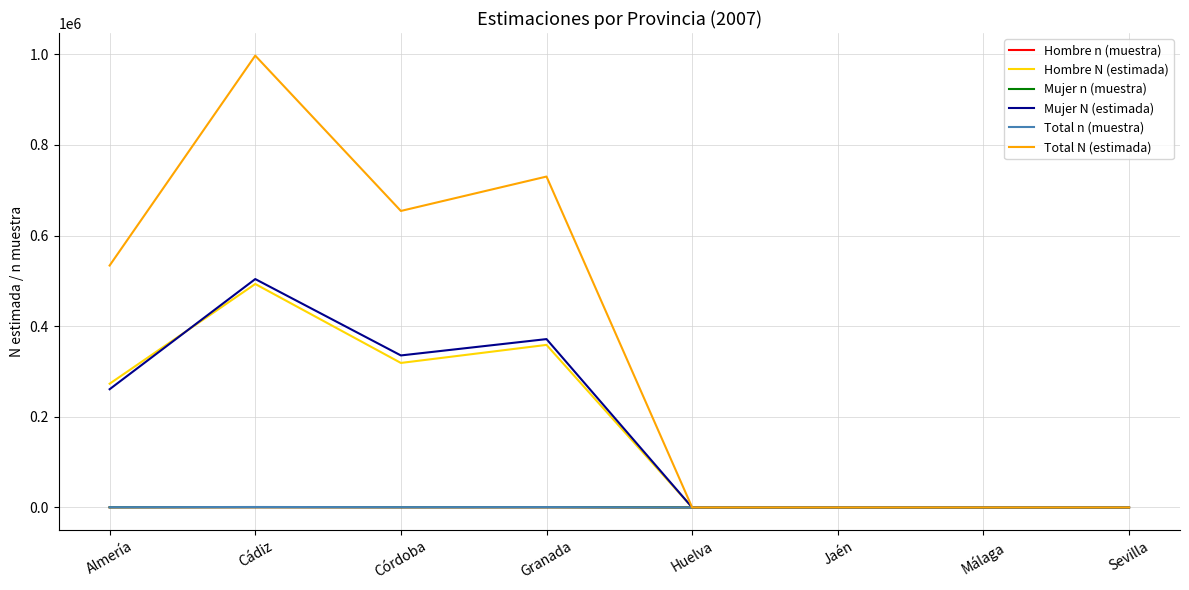

What is the greatest value displayed?

997024